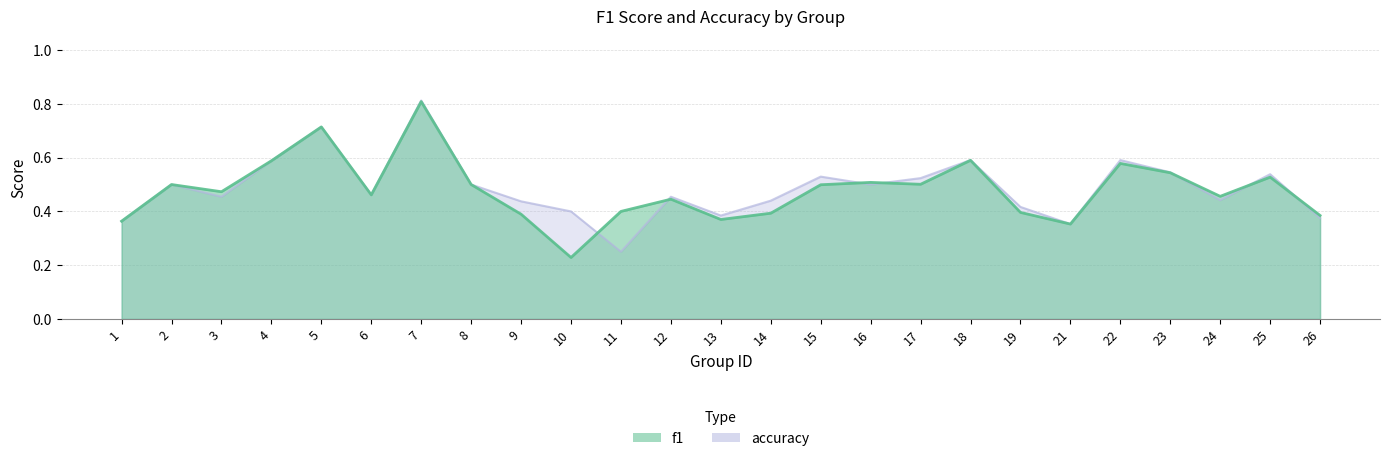

At how many categories does at least one series exceed 0?

25